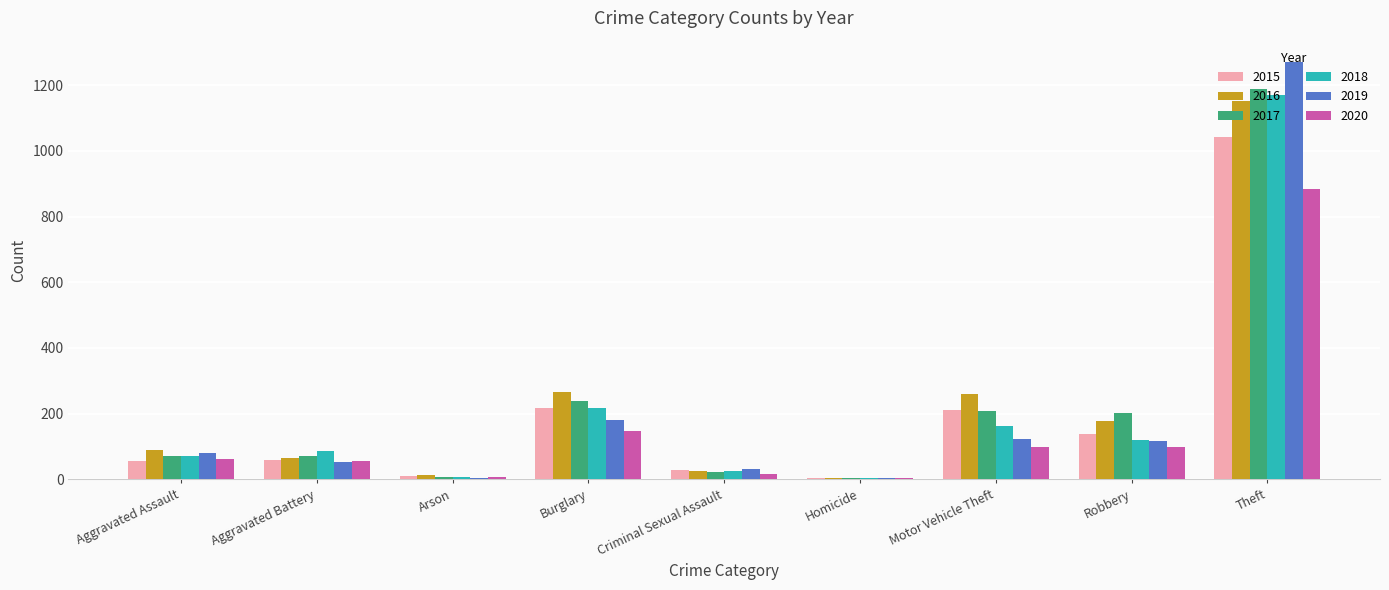

The 2017 series shows 202 at Robbery. True or false?

True